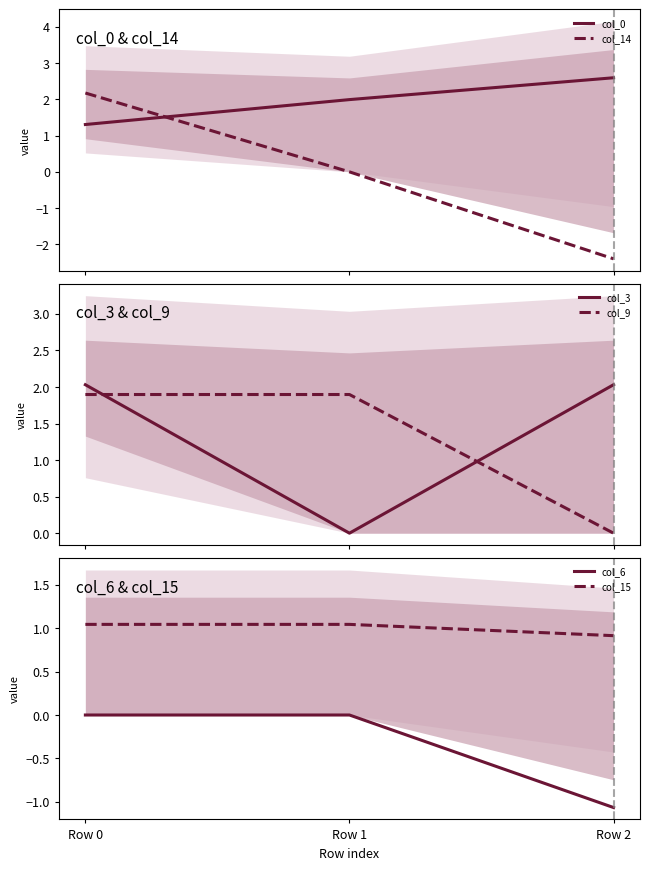

Between Row 1 and Row 0, which is larger?

Row 1